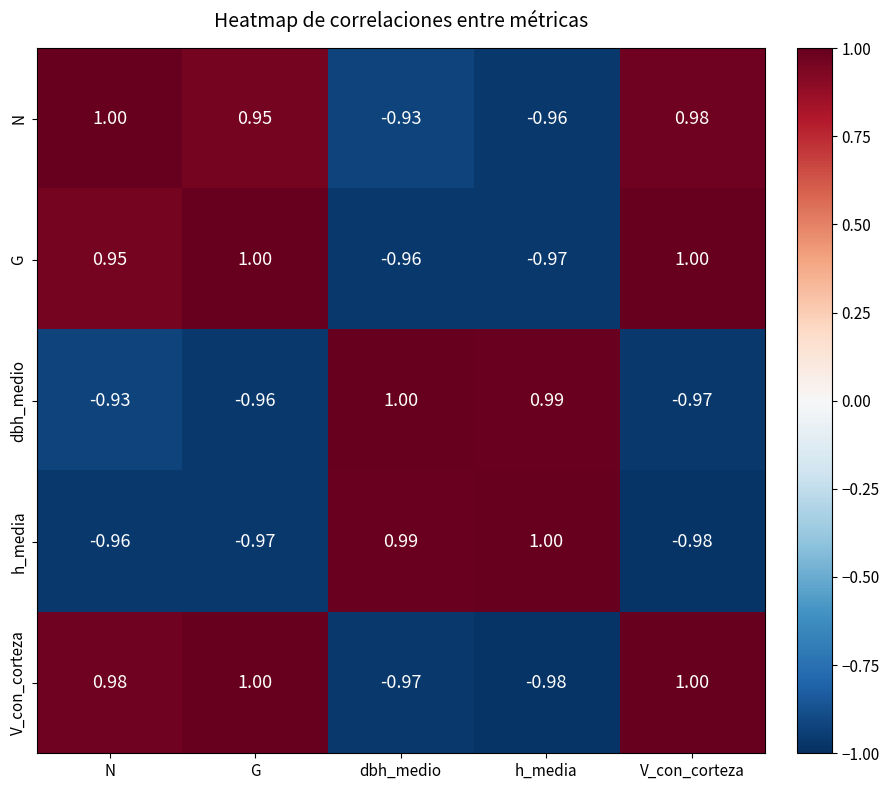

At which category is the sum across all series the highest?

N